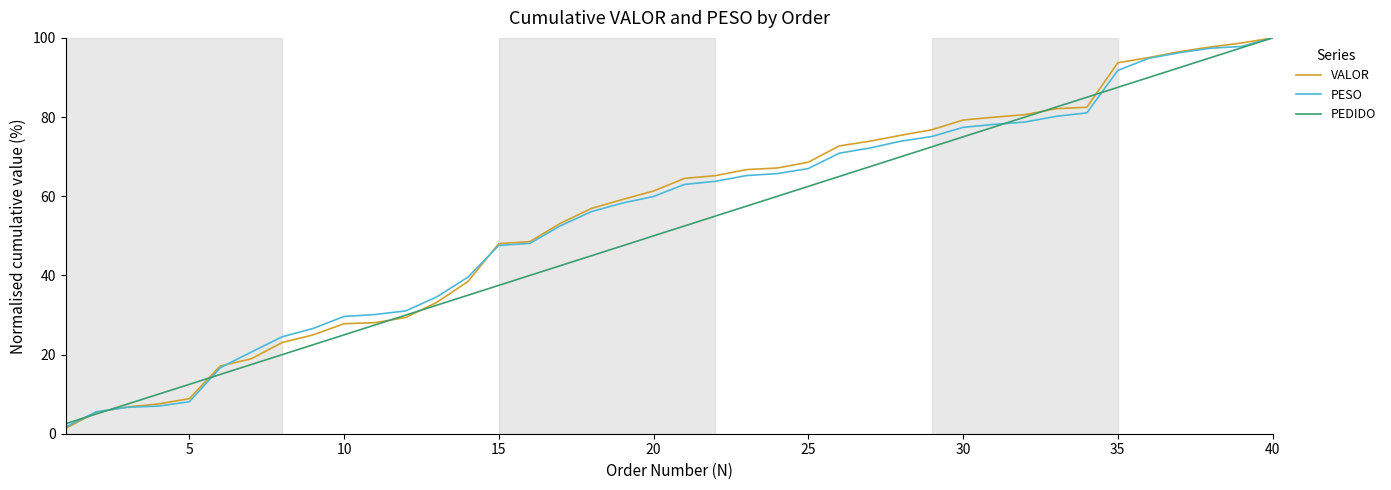

What is the highest value of the PESO series?

100.0